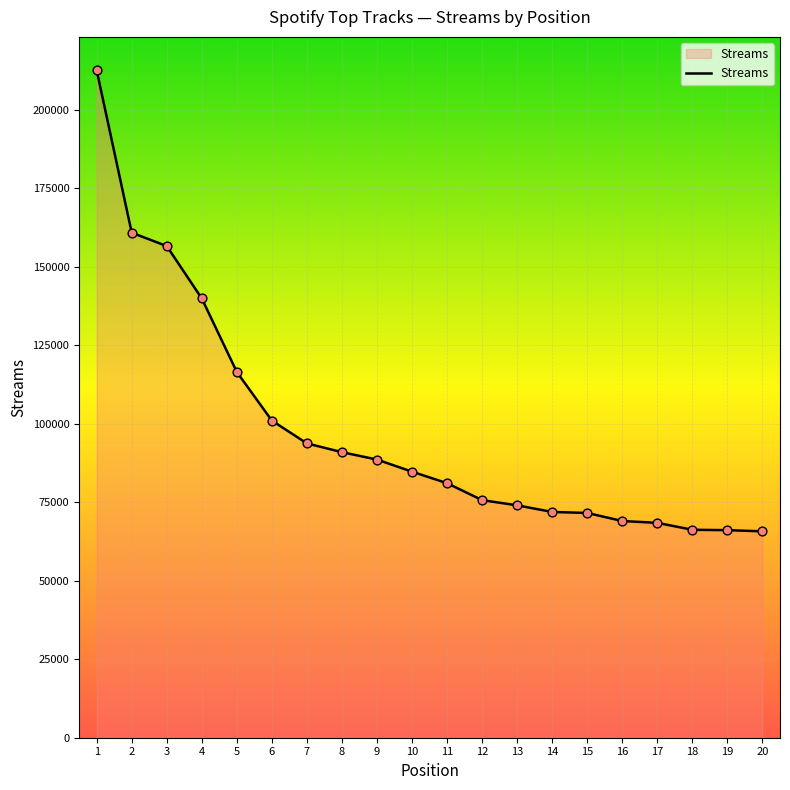

Approximately how many times larger is the value at 15 compared to 14?

1.0